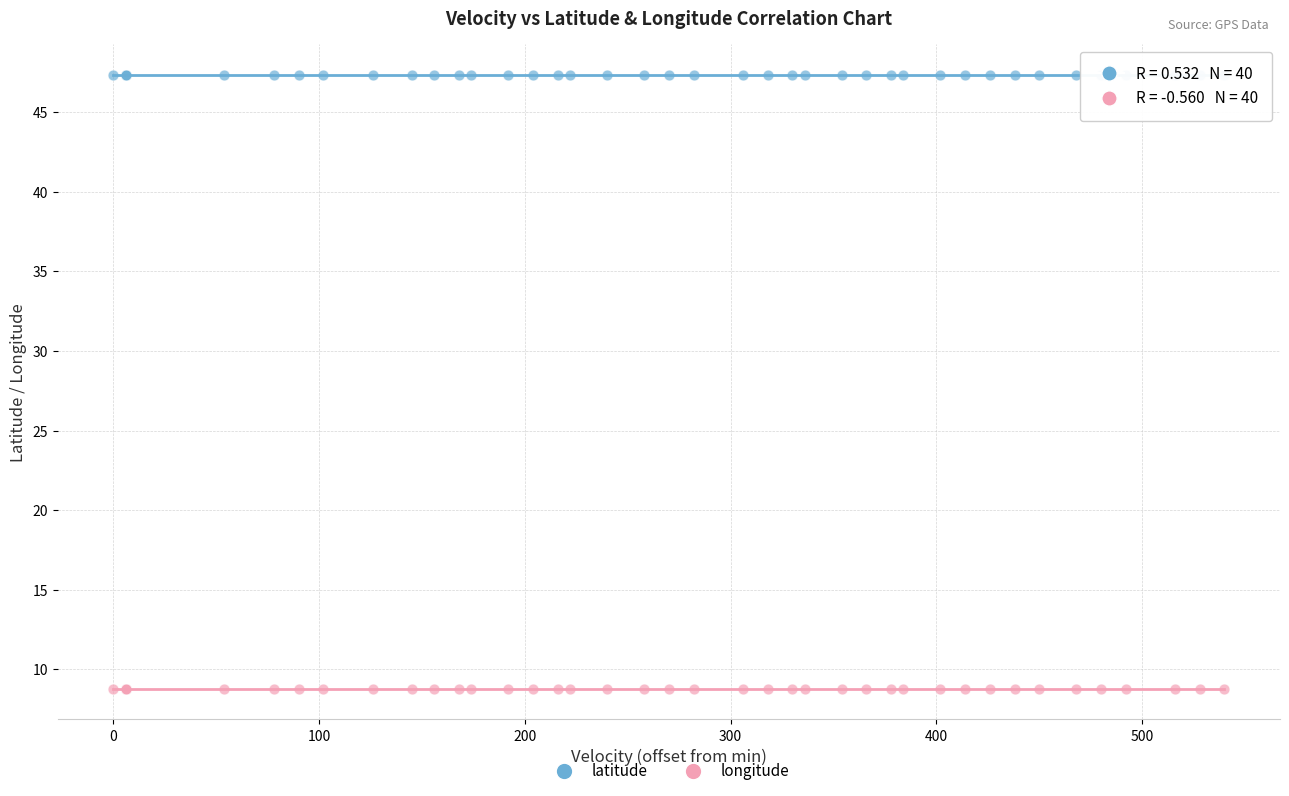

Which series contains the highest Y value?

latitude